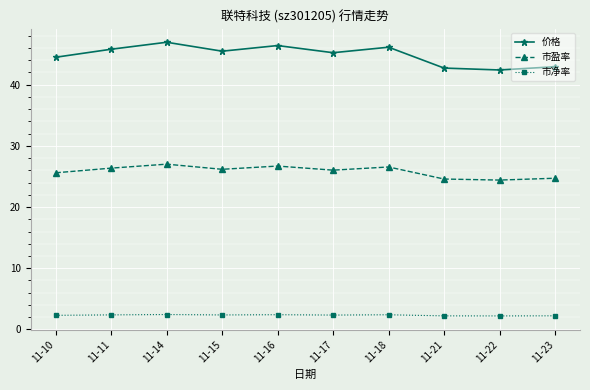

What is the maximum value shown in the chart?

46.9